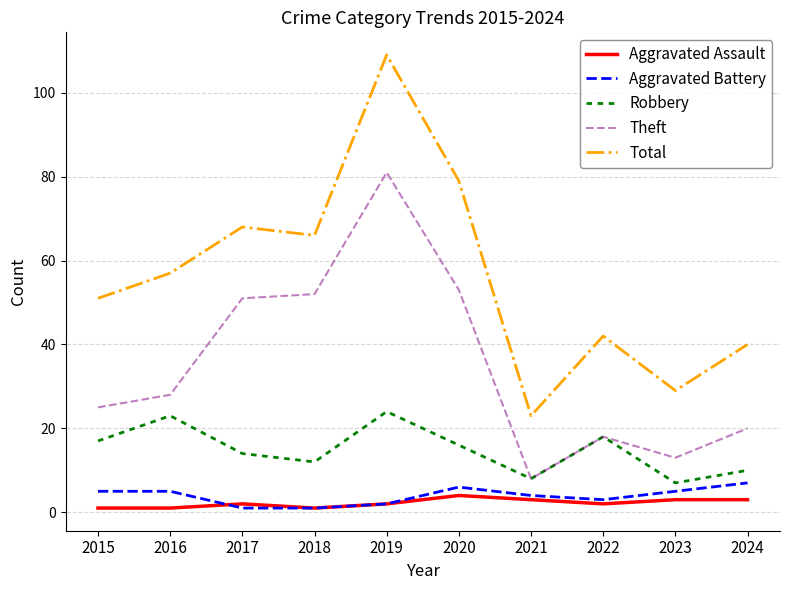

What are all the series names shown in the legend?

Aggravated Assault, Aggravated Battery, Robbery, Theft, Total